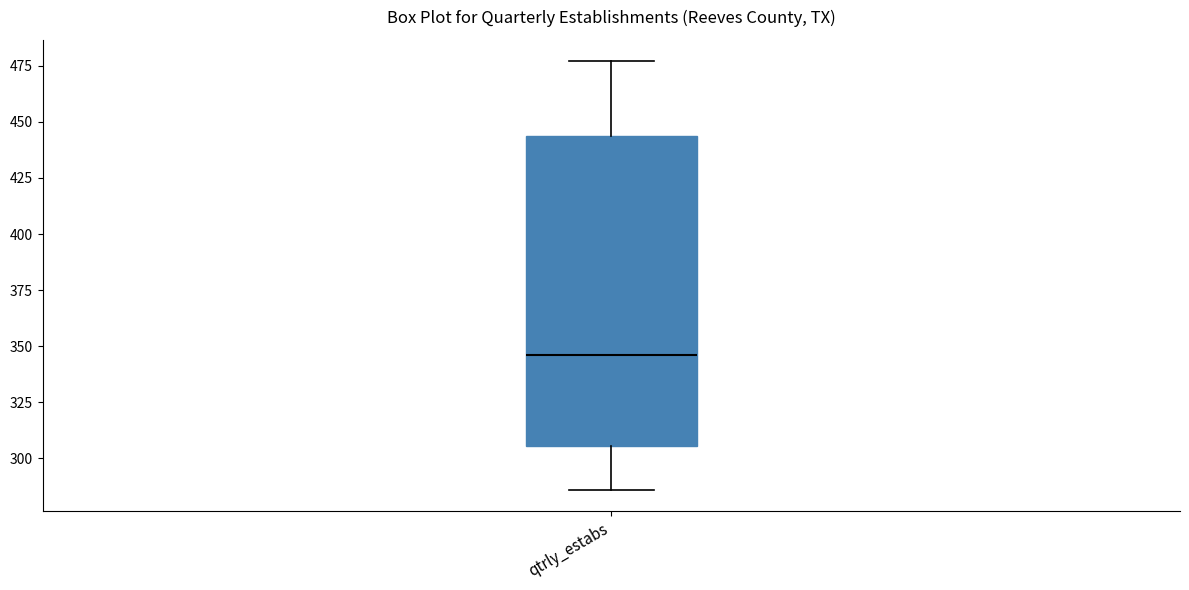

Read this box plot against the y-axis: the position of the median line, the range covered by the box, and the ends of both whiskers. The values are not printed on the chart, so give them approximately, as read against the axis.

median 345, box 305 to 445, whiskers 285 to 475